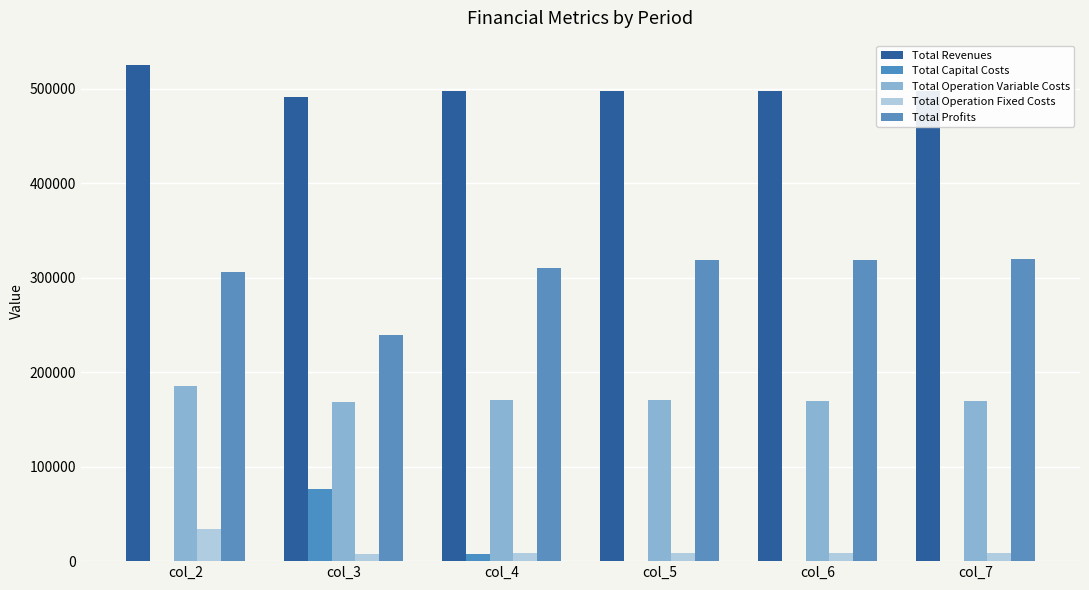

What is the sum of the Total Operation Variable Costs values at col_6 and col_5?

340381.0